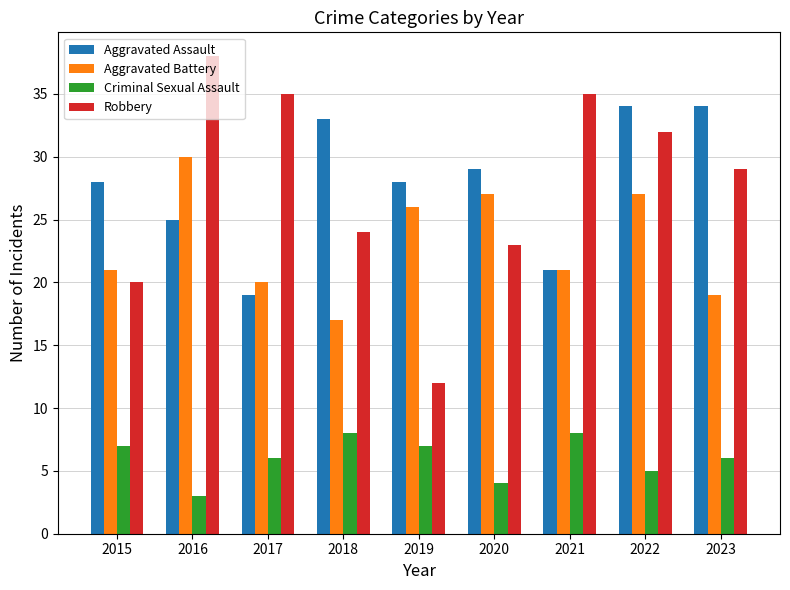

Which category has the lowest value in the Aggravated Battery series?

2018